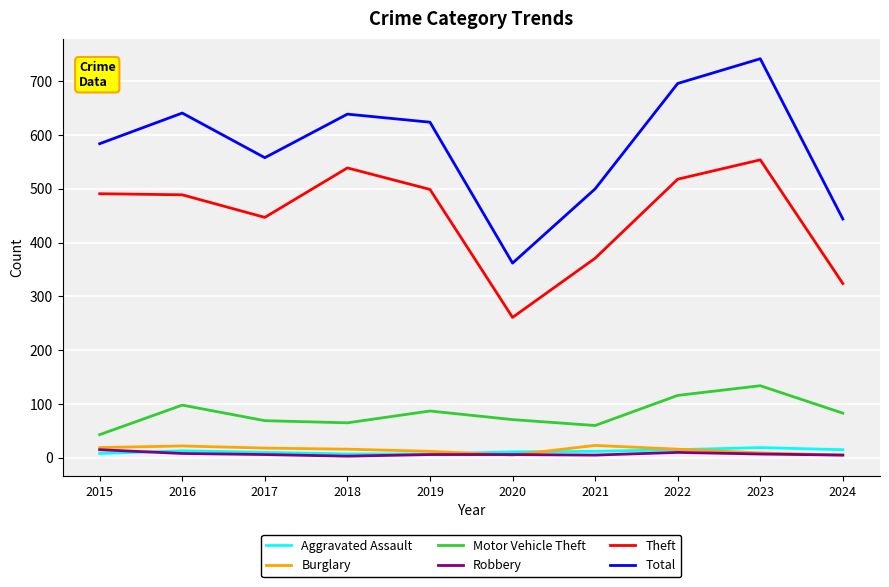

Is it true that Theft equals 153 at 2016?

False